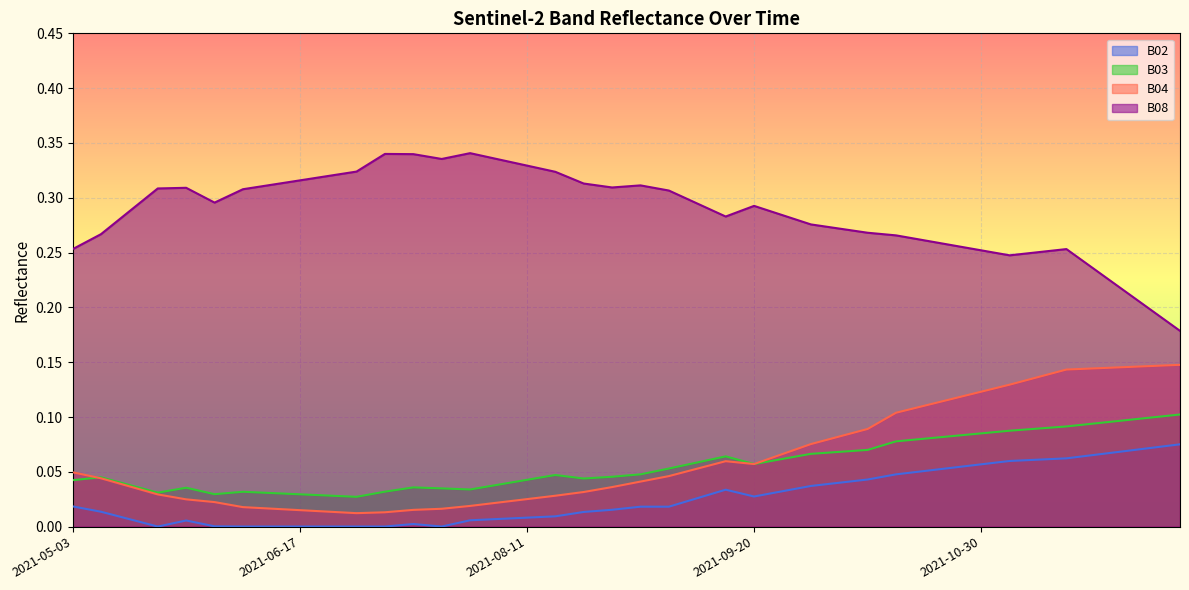

Reading left to right, transcribe all the data shown in this chart.

B02: 0.0	0.0	0.0	0.0	0.0	0.0	0.0	0.0	0.0	0.0	0.0	0.0	0.0	0.0	0.0	0.0	0.0	0.0	0.0	0.0	0.0	0.0	0.0	0.0	0.0	0.0	0.0	0.0	0.0	0.0	0.1	0.1	0.1	0.1	0.1	0.1	0.1	0.1	0.1	0.1
B03: 0.0	0.0	0.0	0.0	0.0	0.0	0.0	0.0	0.0	0.0	0.0	0.0	0.0	0.0	0.0	0.0	0.0	0.0	0.0	0.0	0.0	0.1	0.1	0.1	0.1	0.1	0.1	0.1	0.1	0.1	0.1	0.1	0.1	0.1	0.1	0.1	0.1	0.1	0.1	0.1
B04: 0.0	0.0	0.0	0.0	0.0	0.0	0.0	0.0	0.0	0.0	0.0	0.0	0.0	0.0	0.0	0.0	0.0	0.0	0.0	0.0	0.0	0.0	0.1	0.1	0.1	0.1	0.1	0.1	0.1	0.1	0.1	0.1	0.1	0.1	0.1	0.1	0.1	0.1	0.1	0.1
B08: 0.3	0.3	0.3	0.3	0.3	0.3	0.3	0.3	0.3	0.3	0.3	0.3	0.3	0.3	0.3	0.3	0.3	0.3	0.3	0.3	0.3	0.3	0.3	0.3	0.3	0.3	0.3	0.3	0.3	0.3	0.3	0.3	0.3	0.2	0.3	0.3	0.2	0.2	0.2	0.2